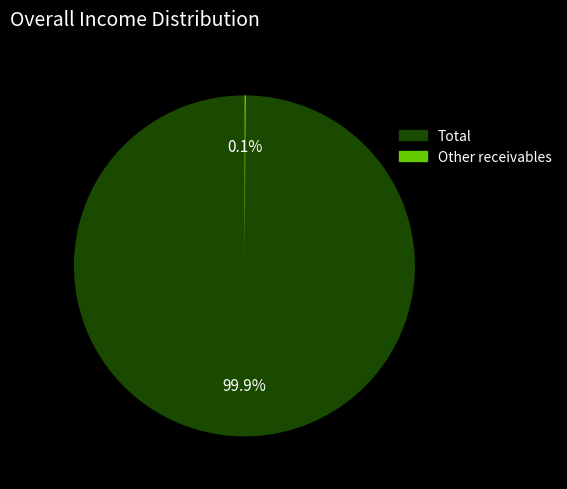

What percentage is the Total slice, to the nearest percent?

100%